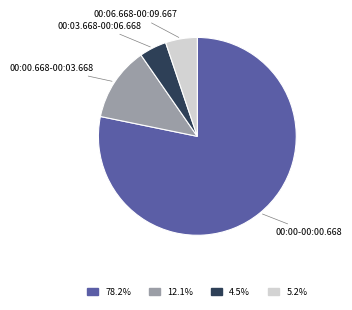

Does any single category account for the majority?

Yes